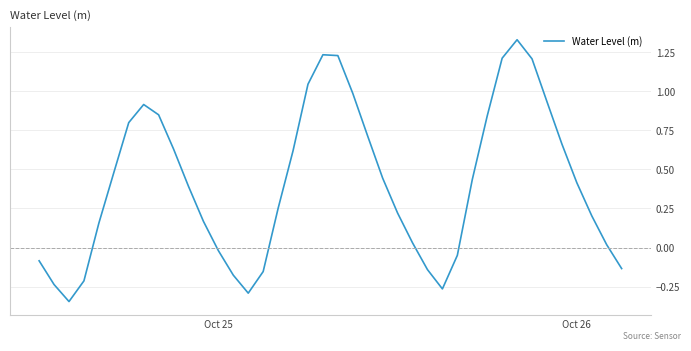

What is the difference between the maximum and minimum values?

1.7